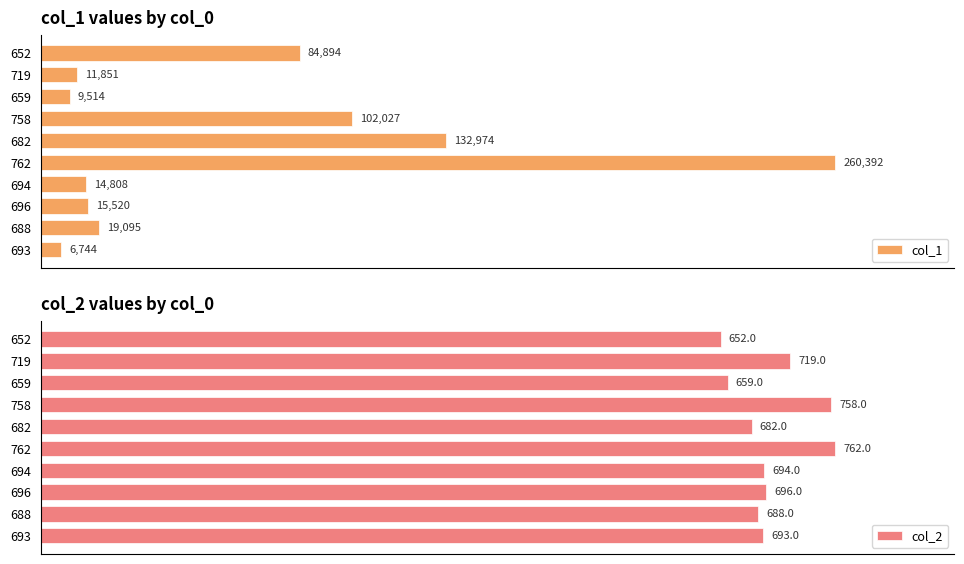

Rank the categories by col_1 value from highest to lowest.

762, 682, 758, 652, 688, 696, 694, 719, 659, 693